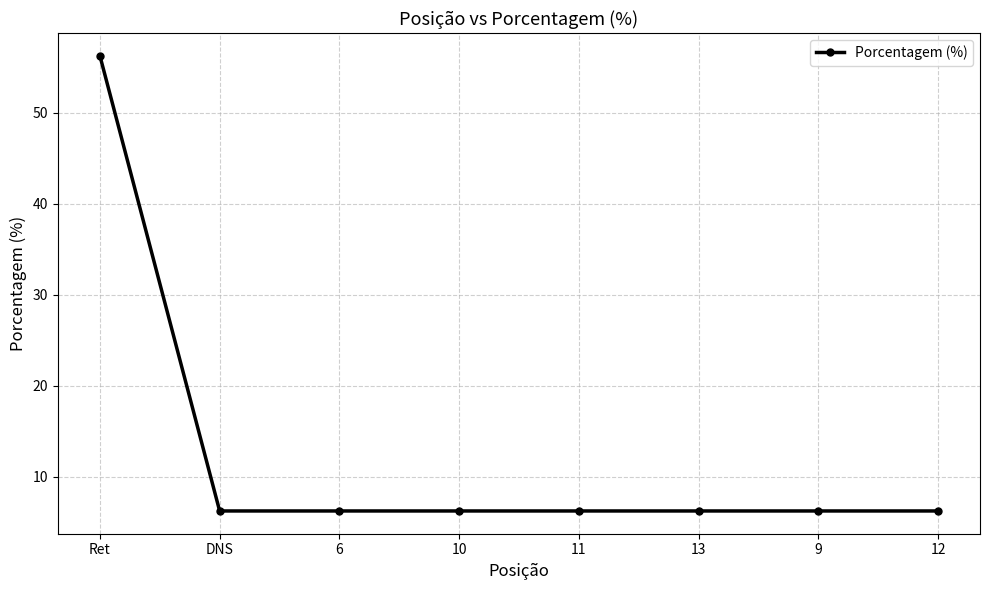

What is the ratio of the value at 6 to the value at 10?

1.0